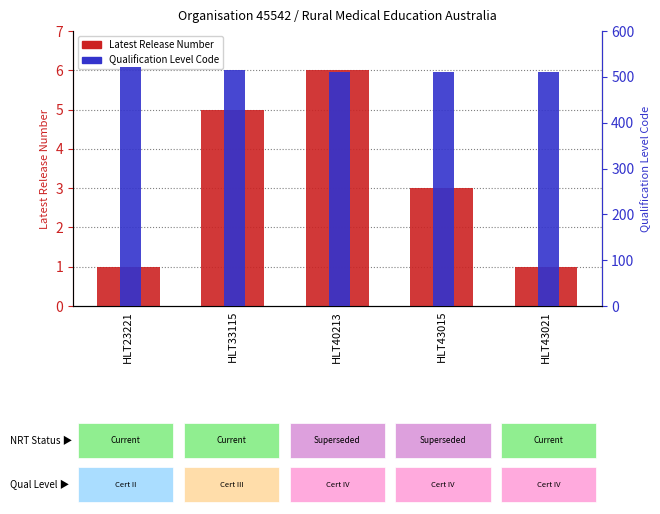

Reading left to right, transcribe all the data shown in this chart.

Latest Release Number: 1	5	6	3	1
Qualification Level Code: 521	514	511	511	511